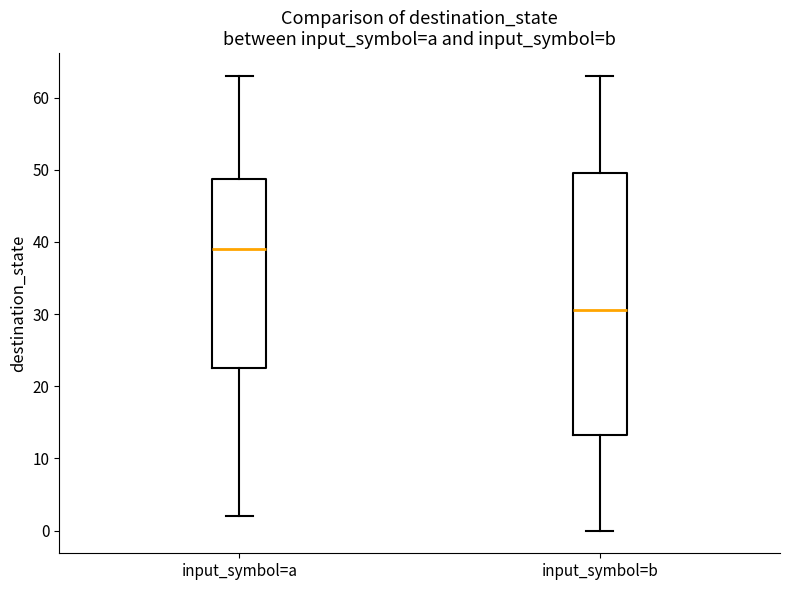

Which box's median line is the highest?

input_symbol=a